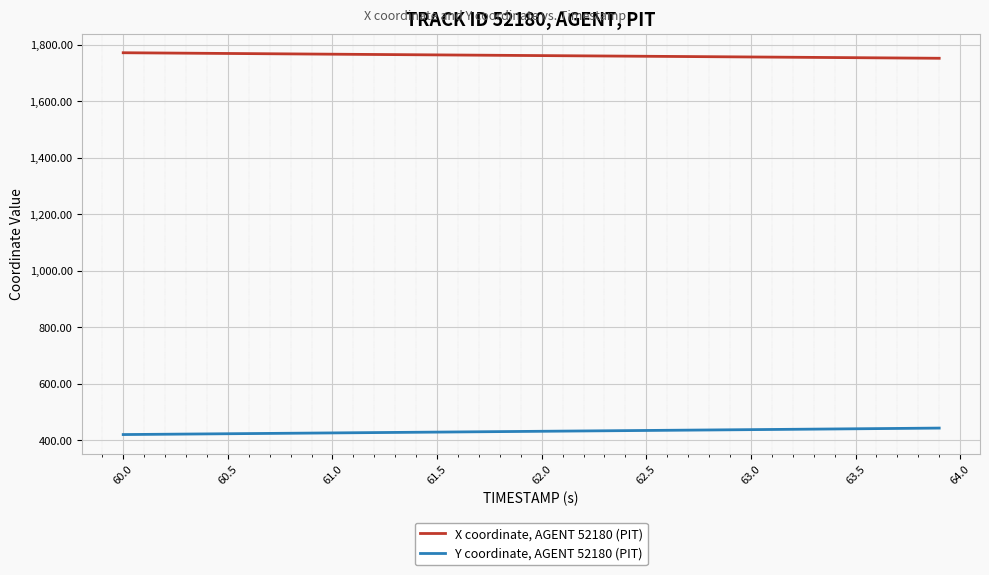

Which series has the largest total across all categories?

X coordinate, AGENT 52180 (PIT)